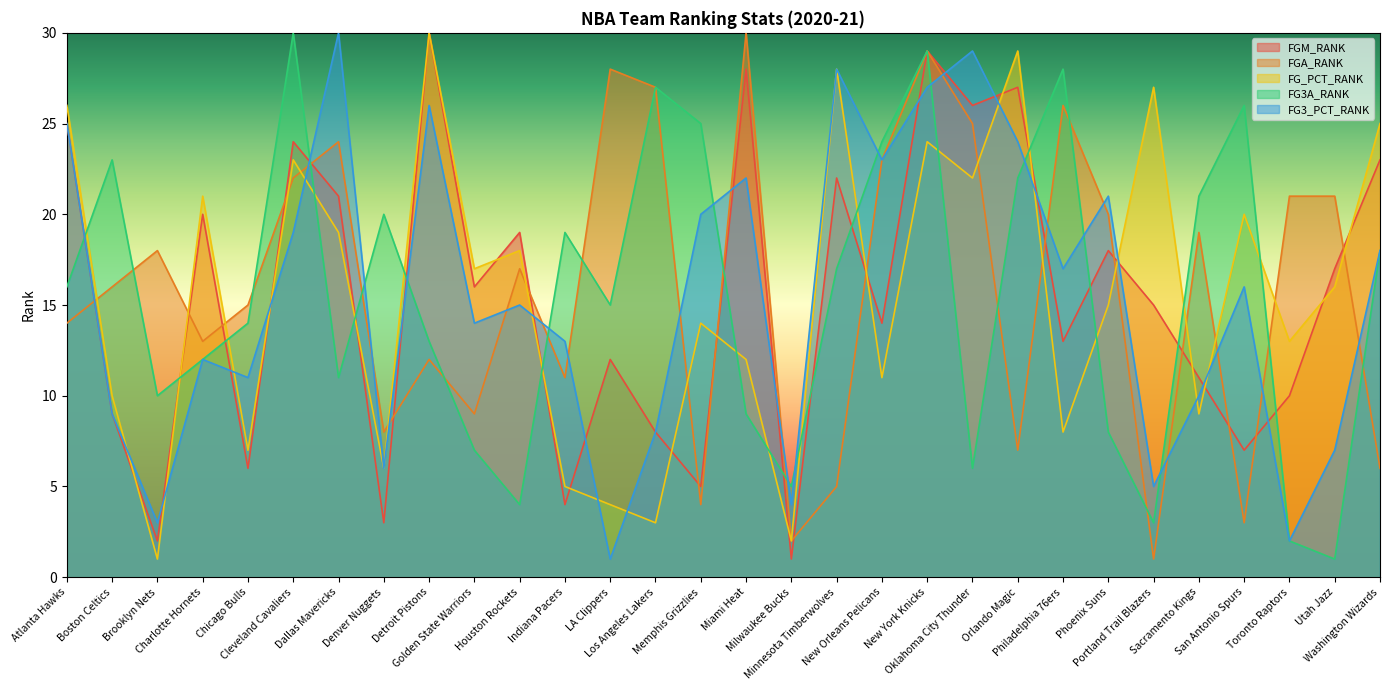

Where is the first local minimum for FG_PCT_RANK?

Brooklyn Nets